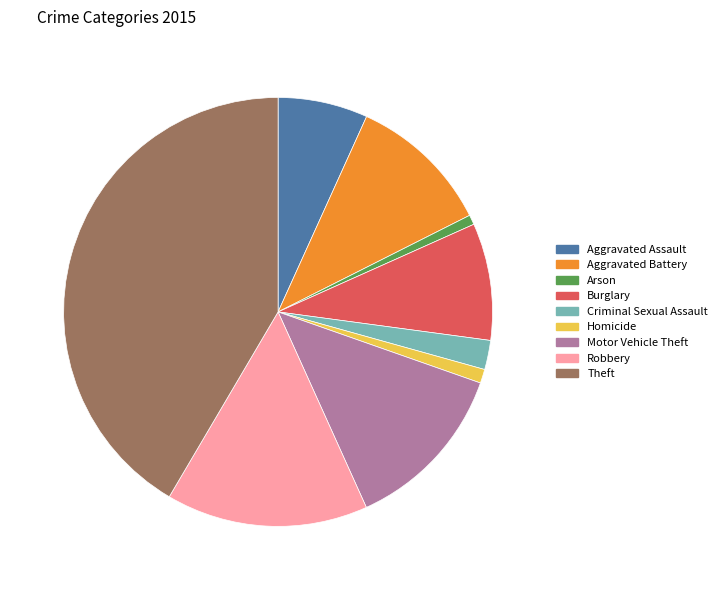

Does Theft represent more than half of the total?

No